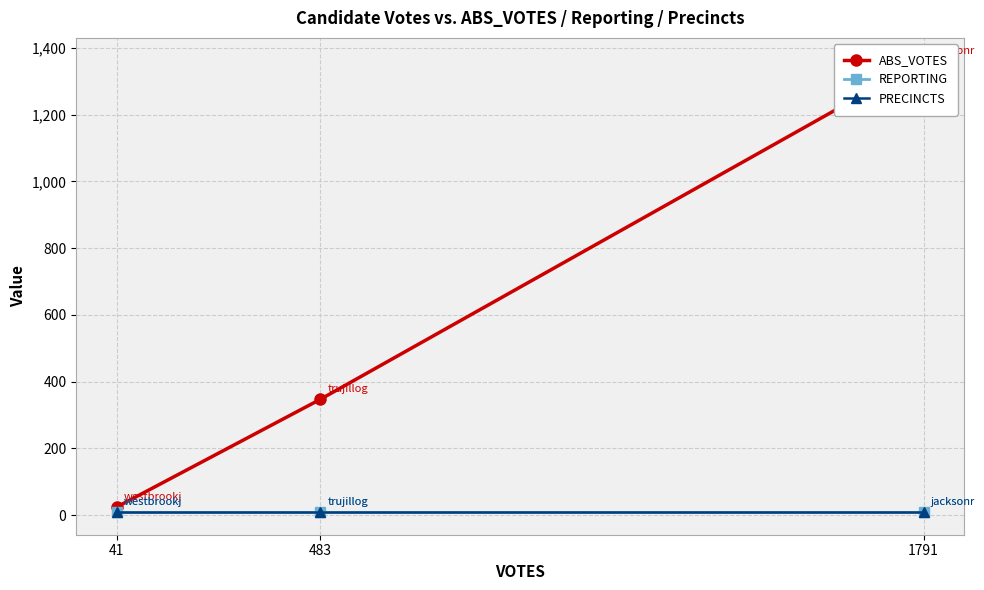

Reading right to left, transcribe all the data shown in this chart.

ABS_VOTES: 41=24	483=347	1791=1362
REPORTING: 41=9	483=9	1791=9
PRECINCTS: 41=9	483=9	1791=9